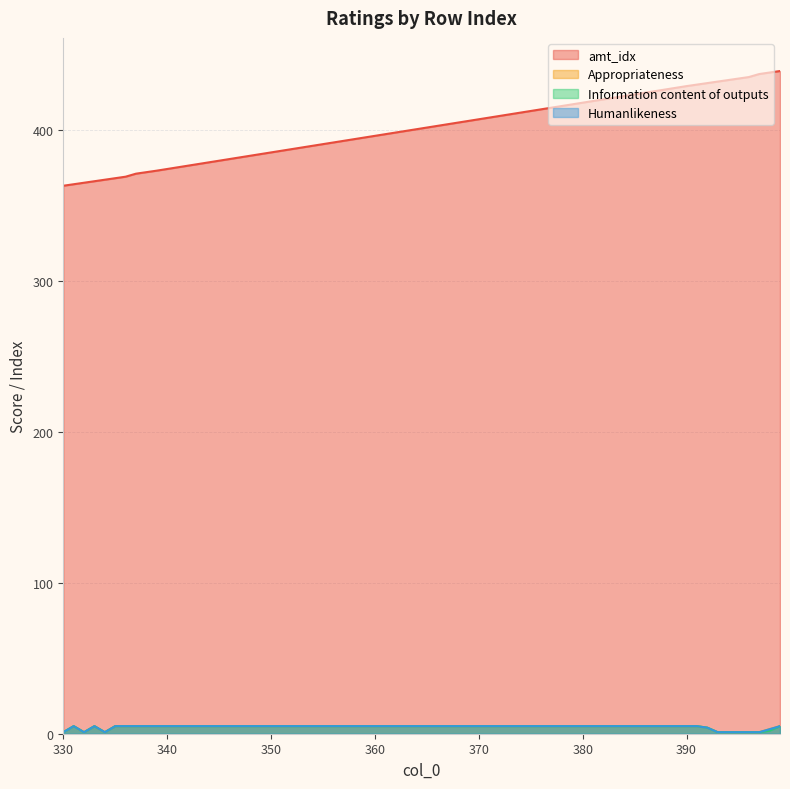

What are all the series names shown in the legend?

amt_idx, Appropriateness, Information content of outputs, Humanlikeness